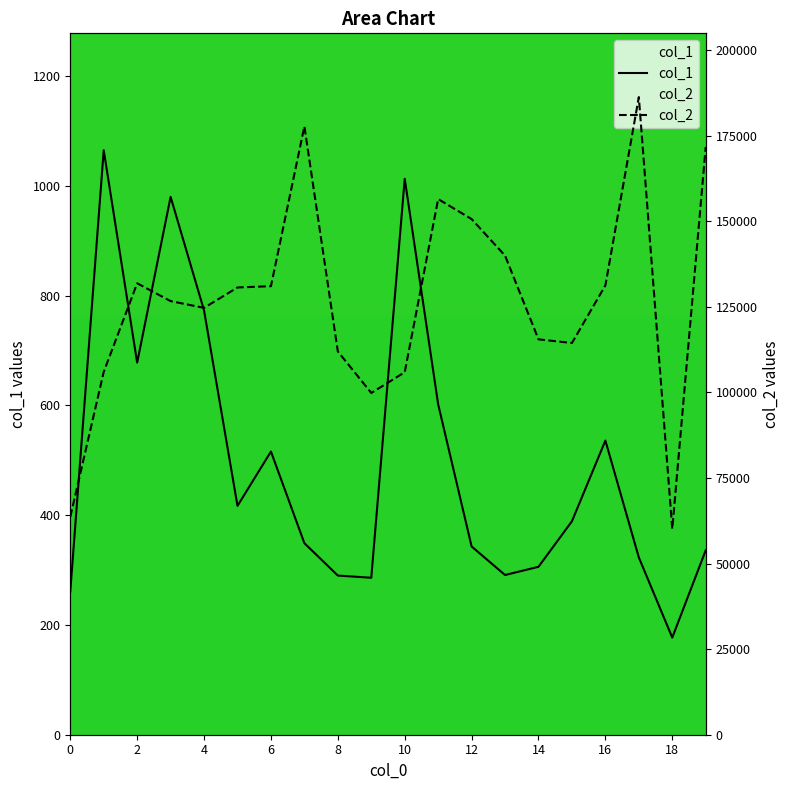

What is the label of the 12th point from the left?

11